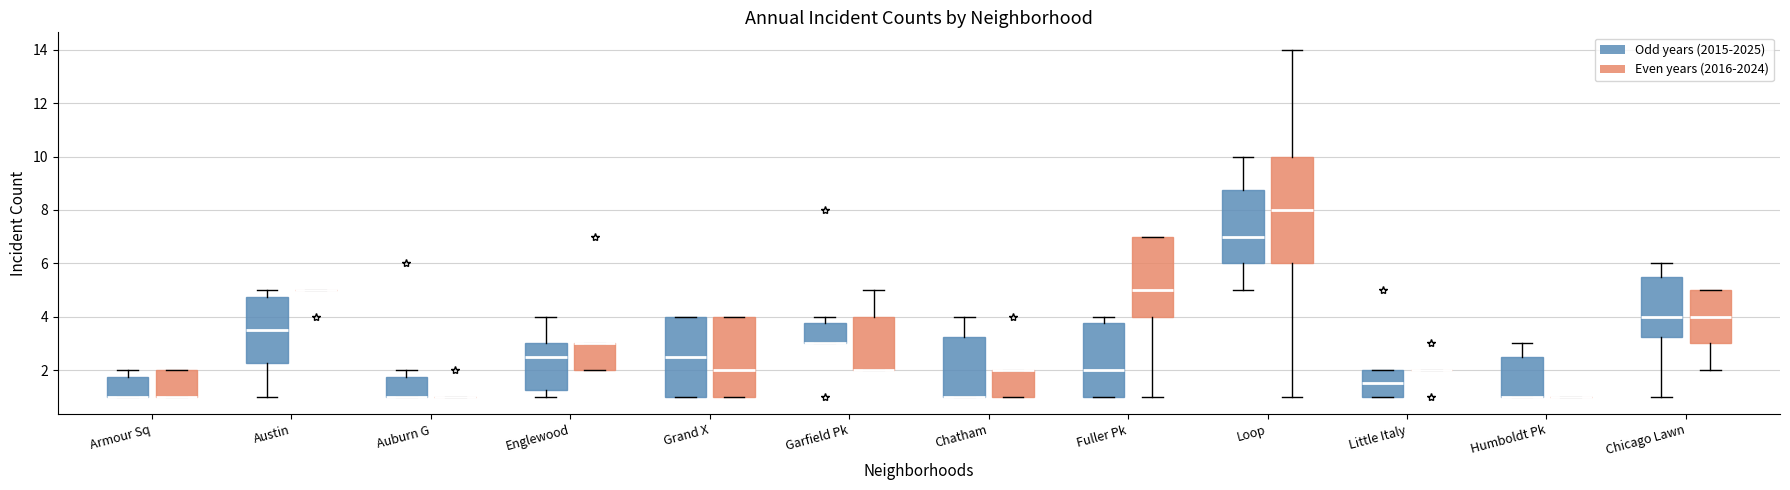

Which box is the tallest, from its lower edge to its upper edge?

Loop (Even years (2016-2024))